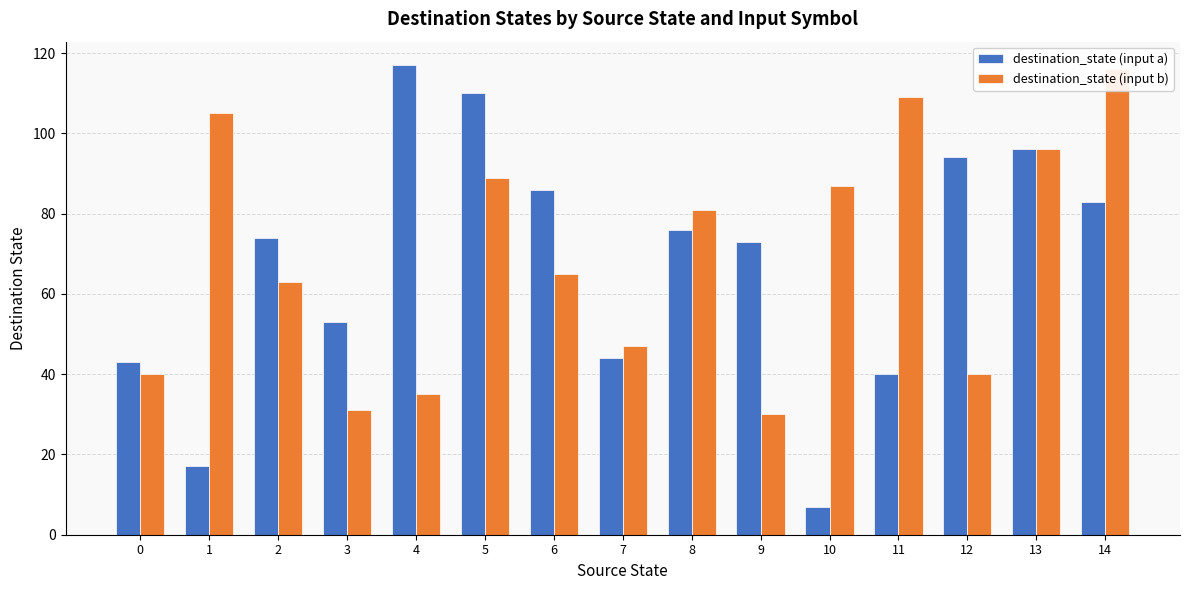

What is the value of the destination_state (input a) bar at the 5th from the left?

117